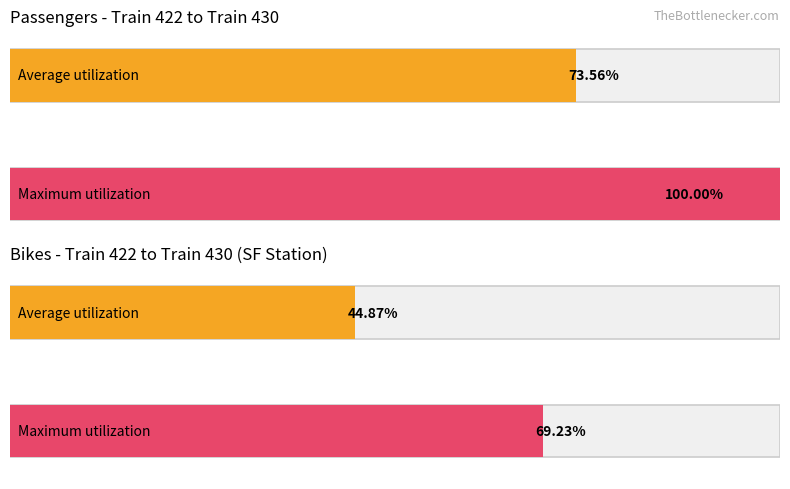

The Off (Train 422) series shows 76 at 3. True or false?

False